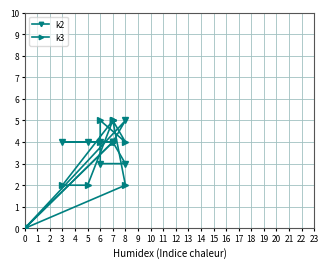

How many positive values does the k3 series have?

10